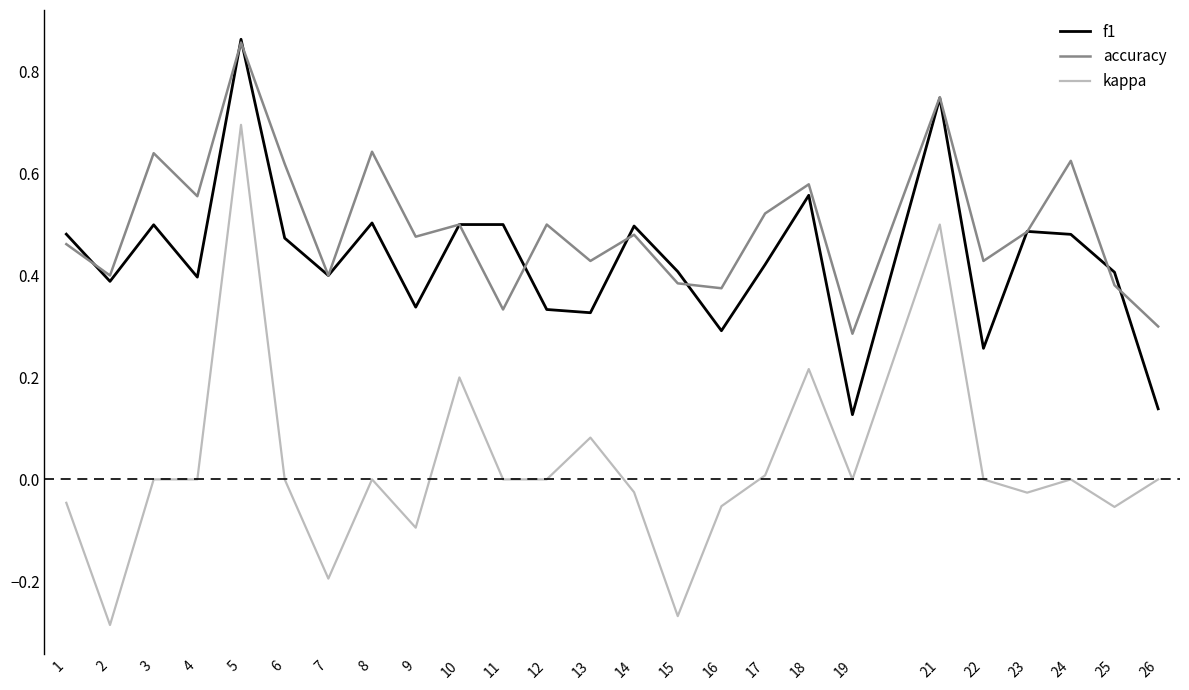

Is the value of f1 at 5 greater than the value of kappa at 26?

Yes